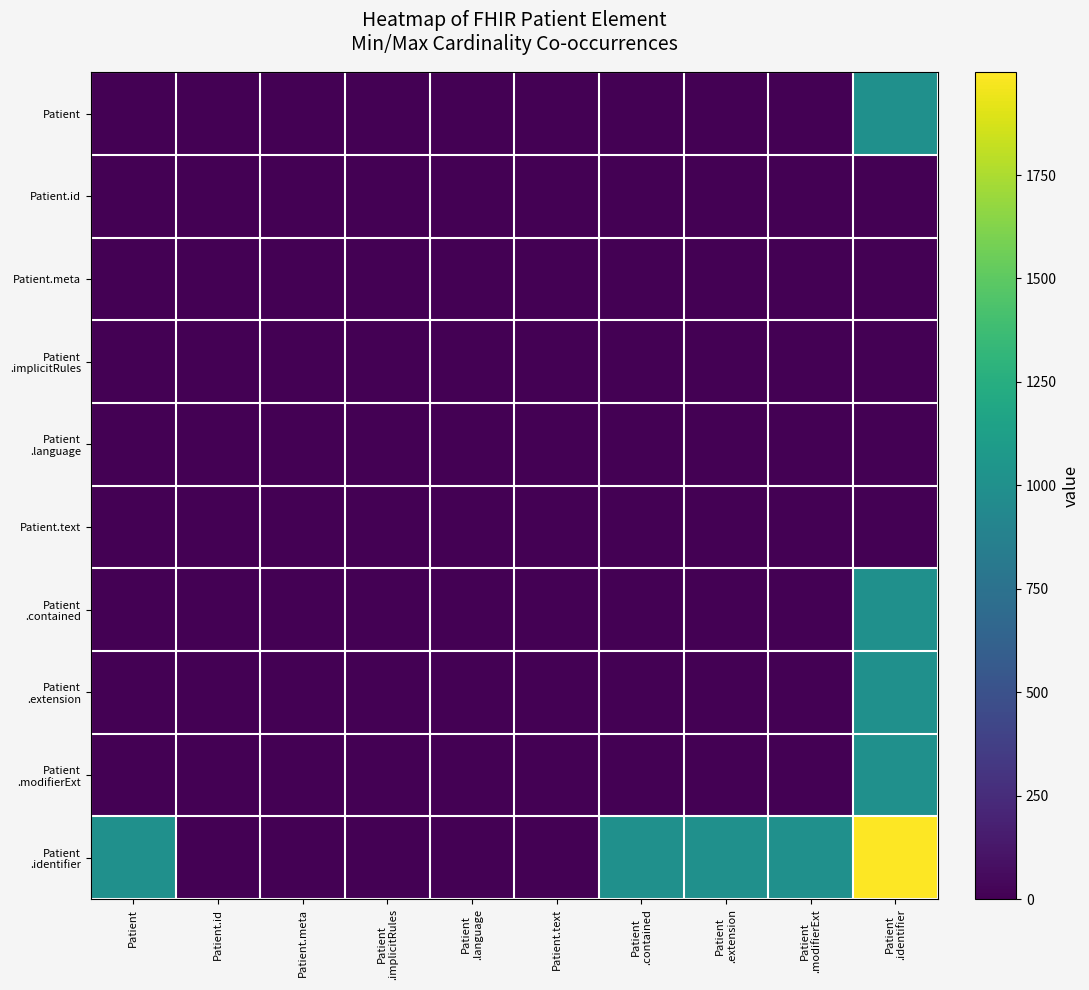

Which series has the largest range (max minus min)?

Patient .identifier